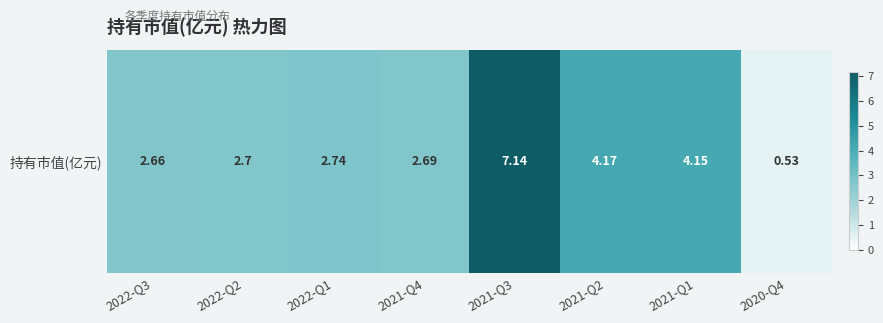

Reading left to right, list all the values displayed in this chart.

2.7	2.7	2.7	2.7	7.1	4.2	4.2	0.5